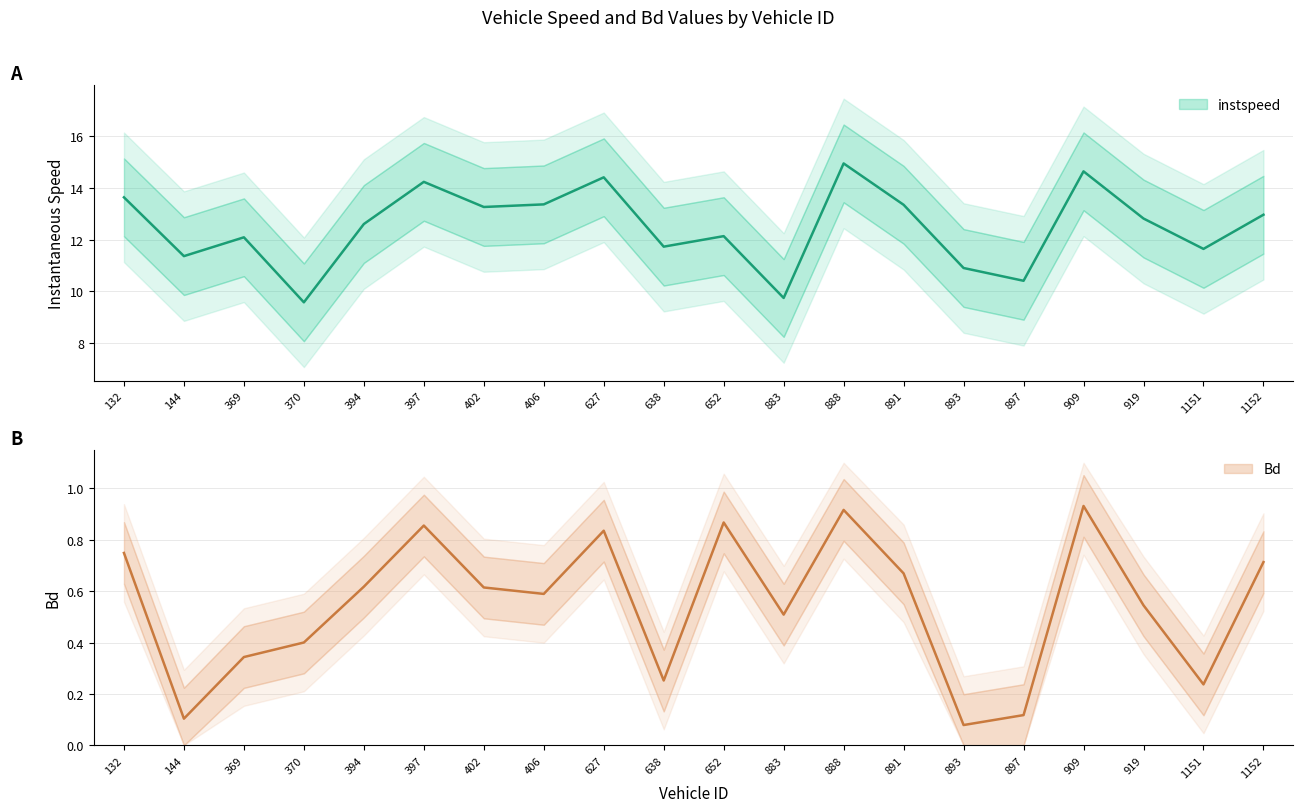

Does the chart display data point markers on the line(s)?

No